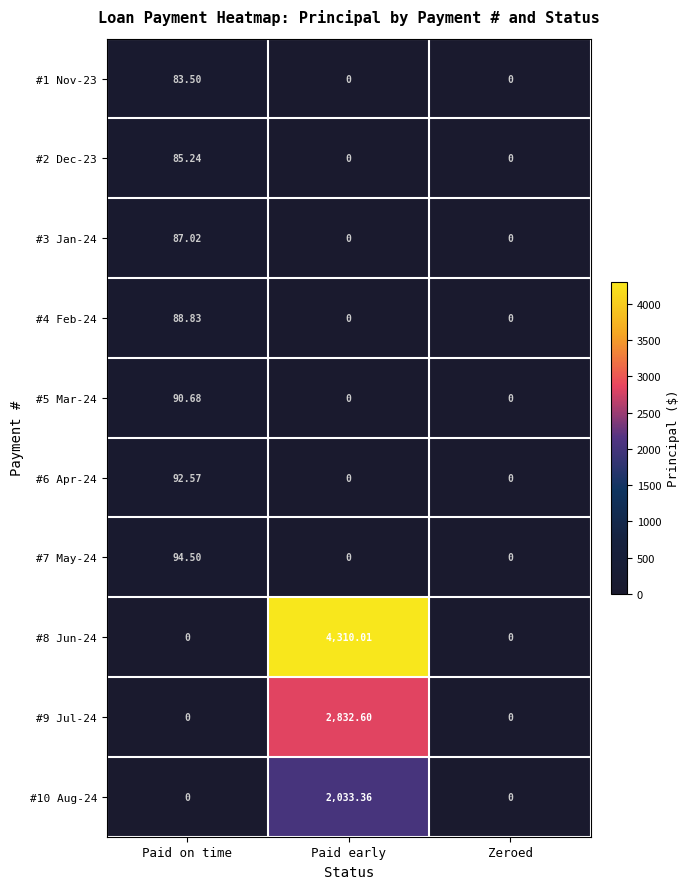

At which category is the sum across all series the highest?

Paid early